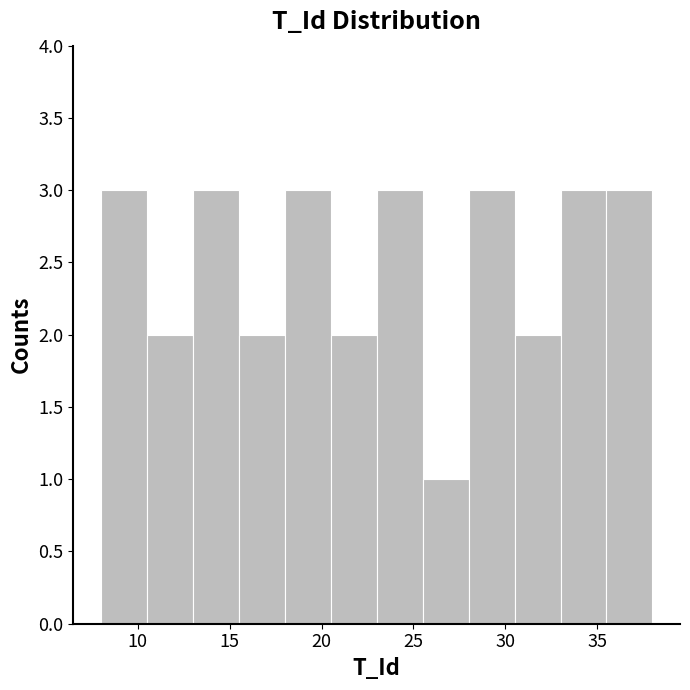

Reading left to right, transcribe this chart: for each bar, give the range it covers on the x-axis and its height. The values are not printed on the chart, so give them approximately, as read against the axis.

8.0 to 10.5: 3
10.5 to 13.0: 2
13.0 to 15.5: 3
15.5 to 18.0: 2
18.0 to 20.5: 3
20.5 to 23.0: 2
23.0 to 25.5: 3
25.5 to 28.0: 1
28.0 to 30.5: 3
30.5 to 33.0: 2
33.0 to 35.5: 3
35.5 to 38.0: 3